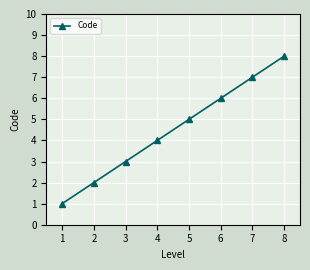

Rank the categories by value from lowest to highest.

1, 2, 3, 4, 5, 6, 7, 8